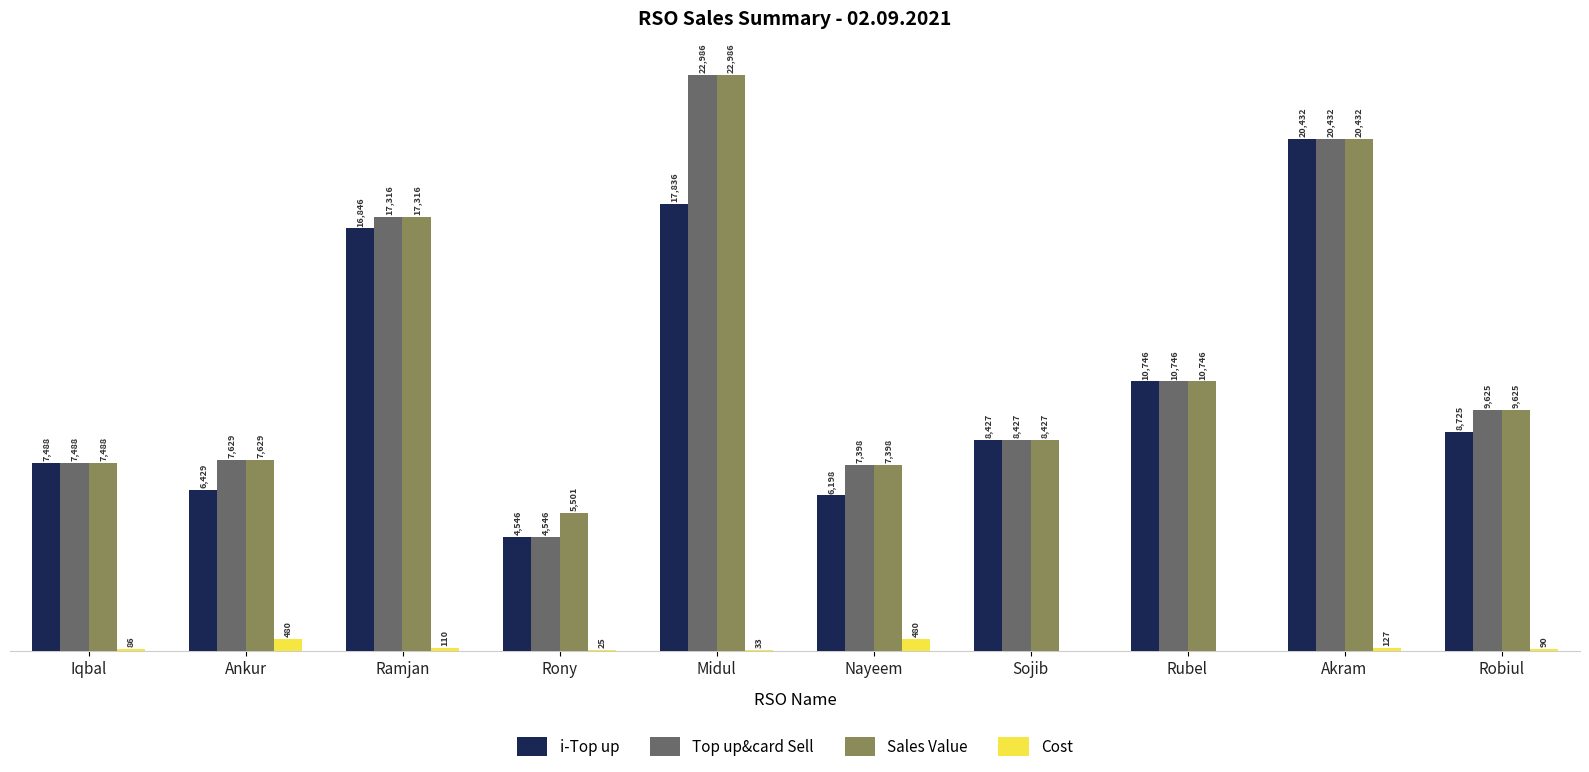

At which category is the sum across all series the highest?

Midul